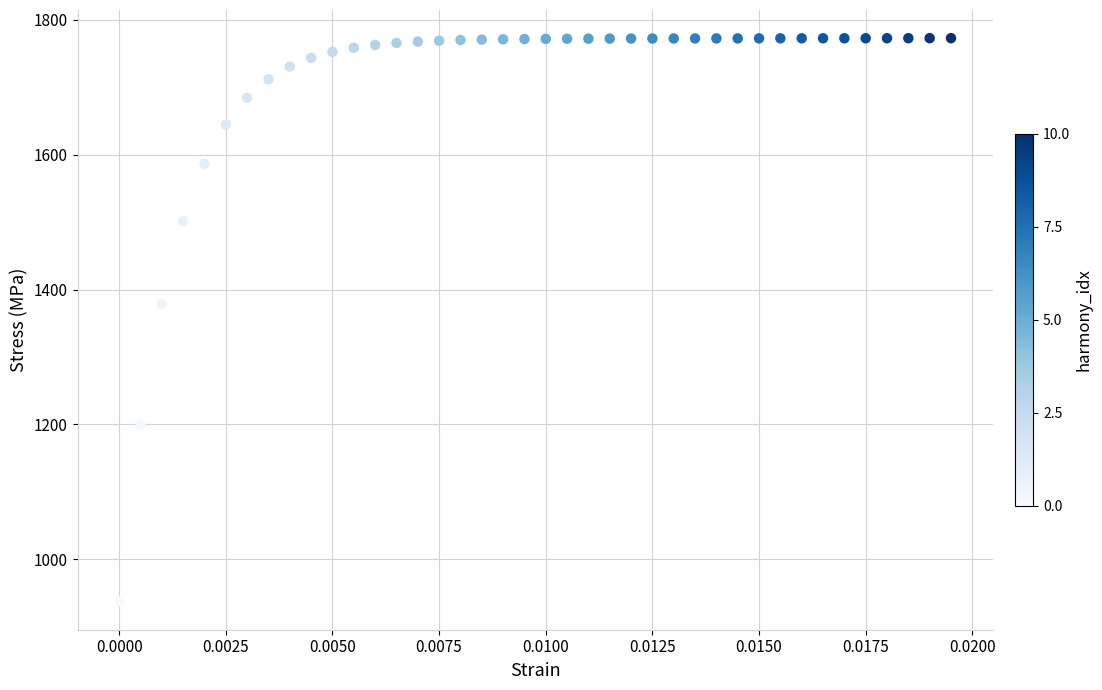

What Y value in the scatter plot is closest to 1355?

1378.4